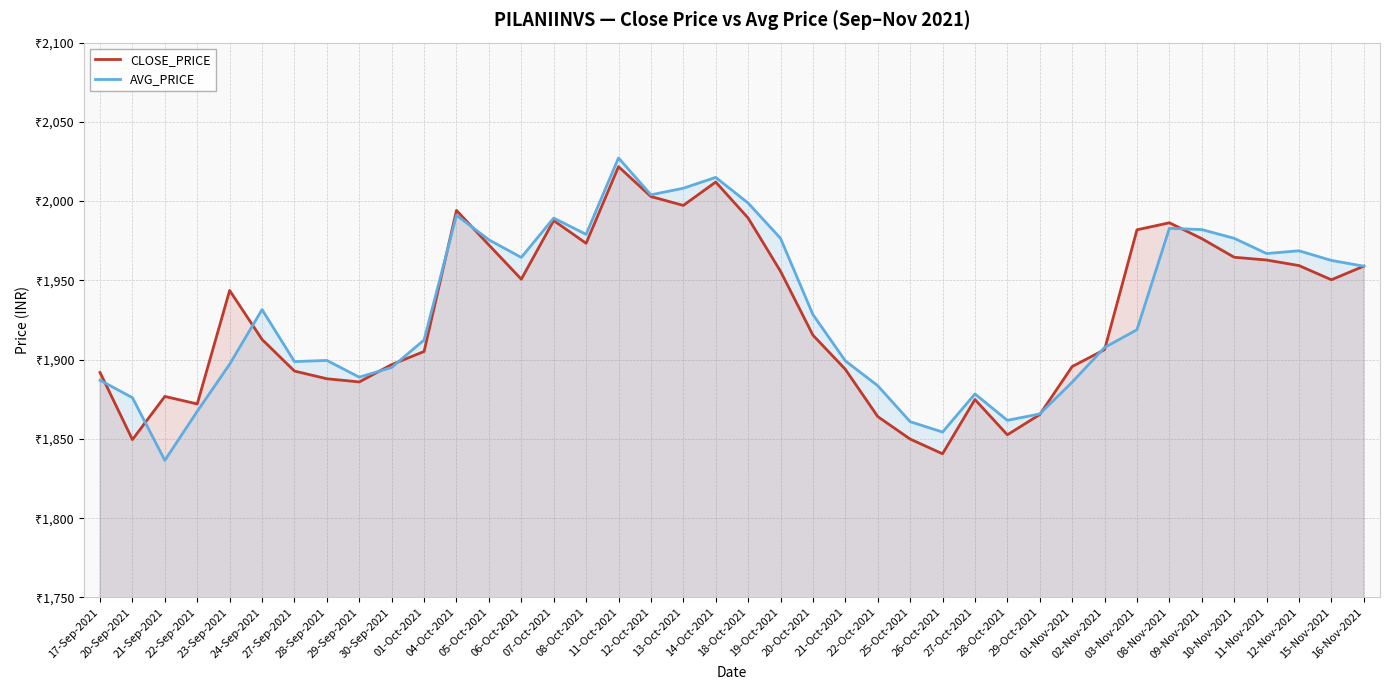

At which label is CLOSE_PRICE closest to 1931?

23-Sep-2021